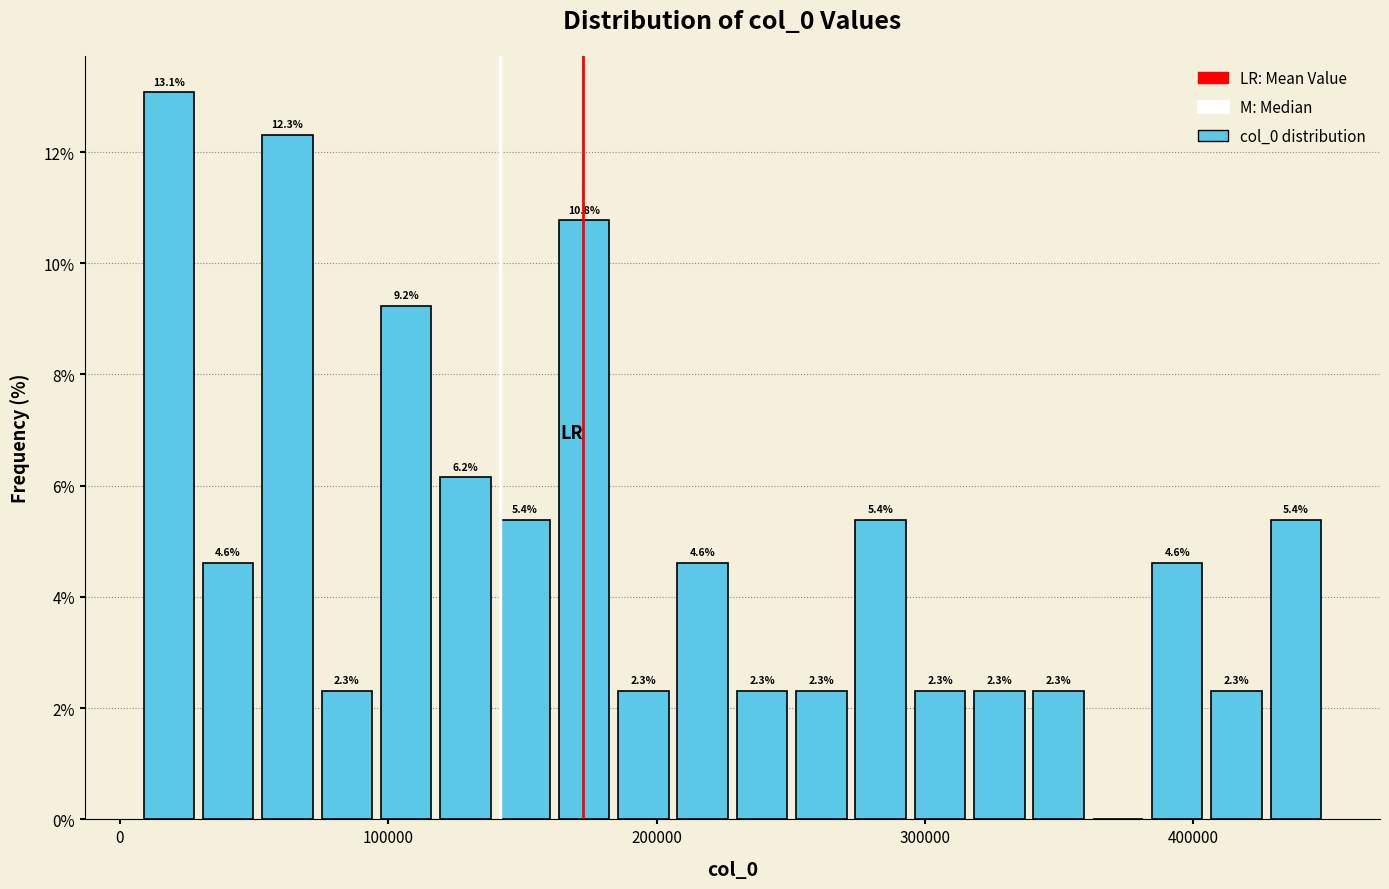

Read against the x-axis, roughly where is the centre of the tallest bar?

20000